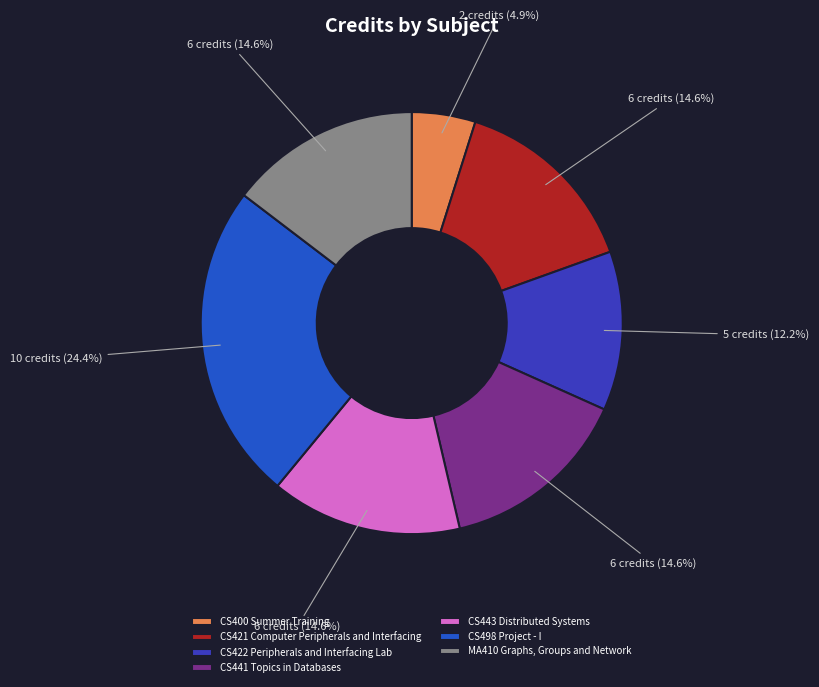

To the nearest percent, what is the difference between the largest and smallest slice percentages?

20%